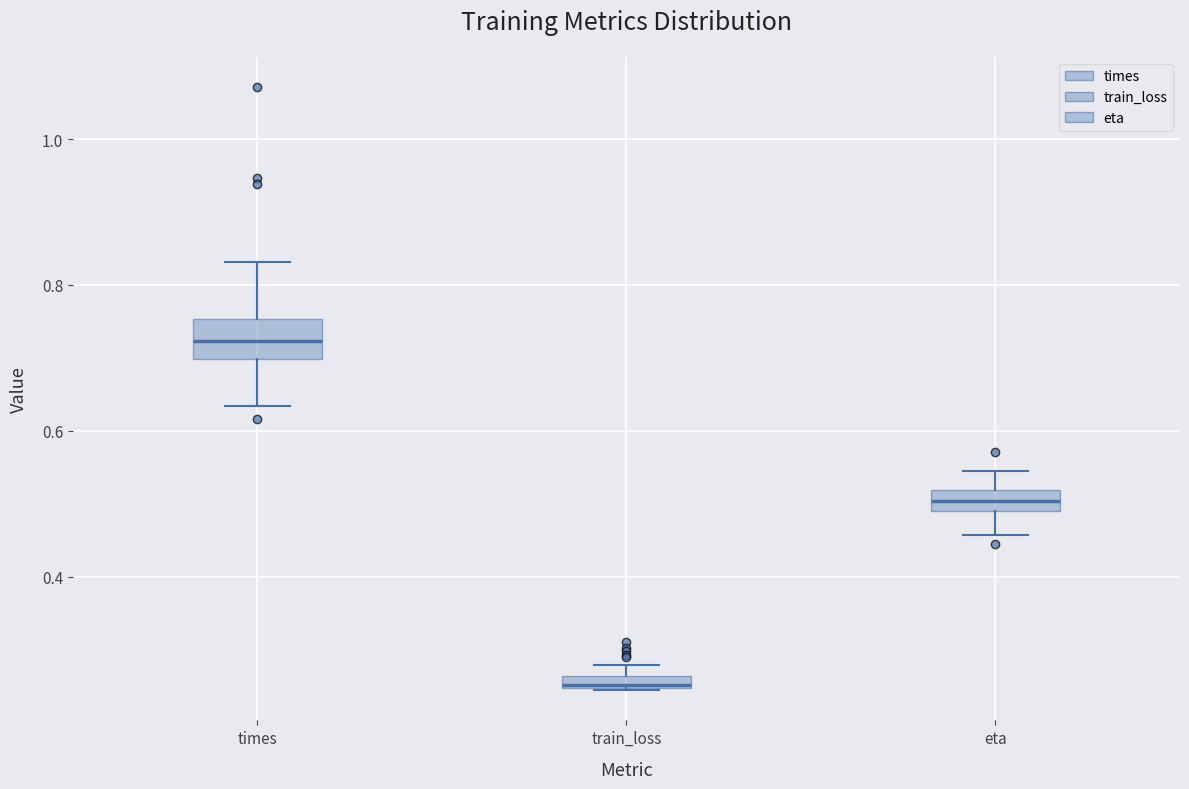

Where is the lower edge of the box for train_loss on the y-axis? The values are not printed on the chart, so give them approximately, as read against the axis.

0.24